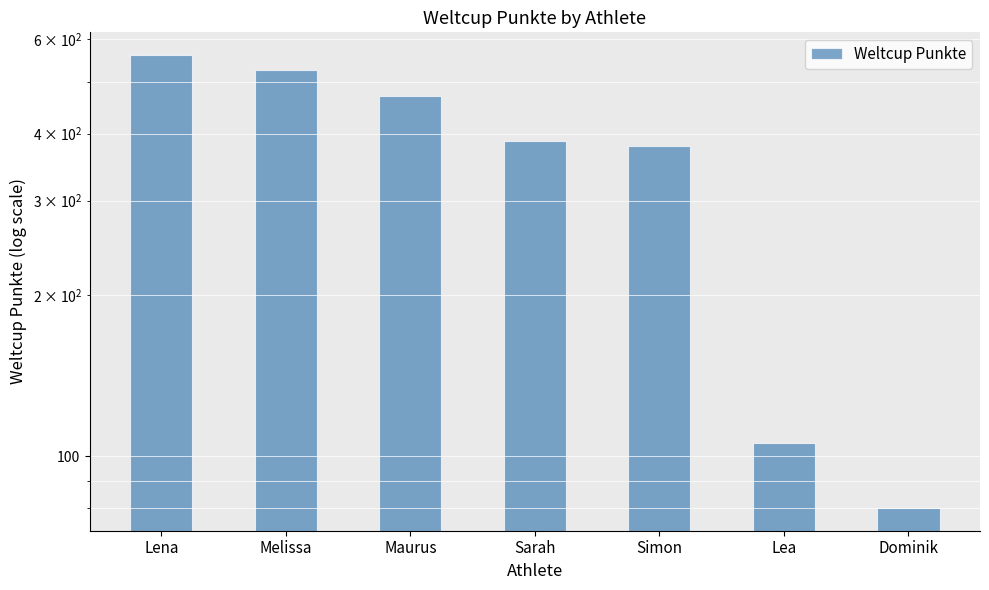

Which category has the highest value across all series?

Lena